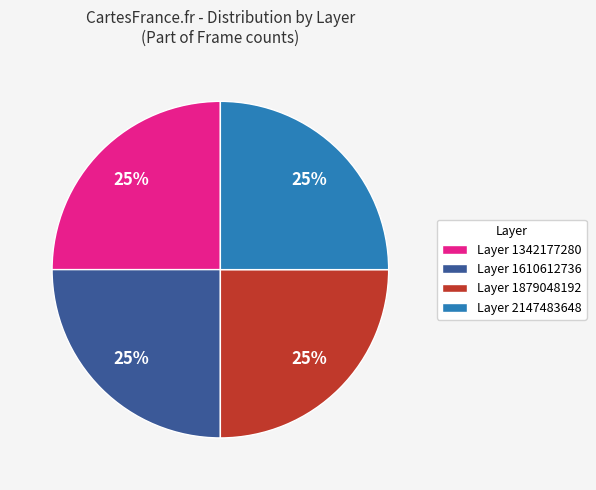

True or false: Layer 1610612736 accounts for 13% of the total.

False